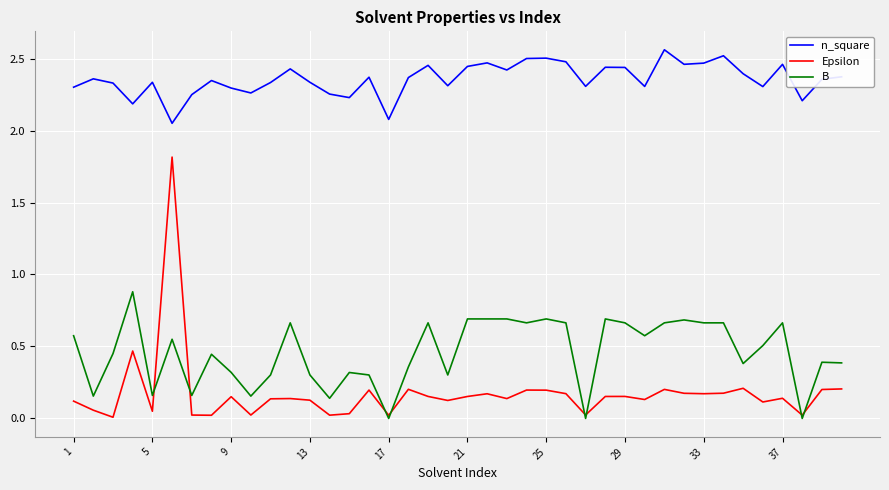

Which series has the largest total across all categories?

n_square